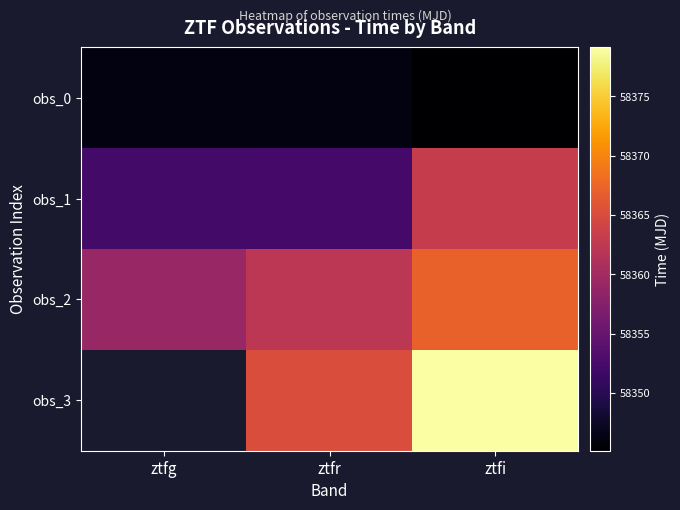

Where is obs_1 nearest to the value 58357?

ztfr